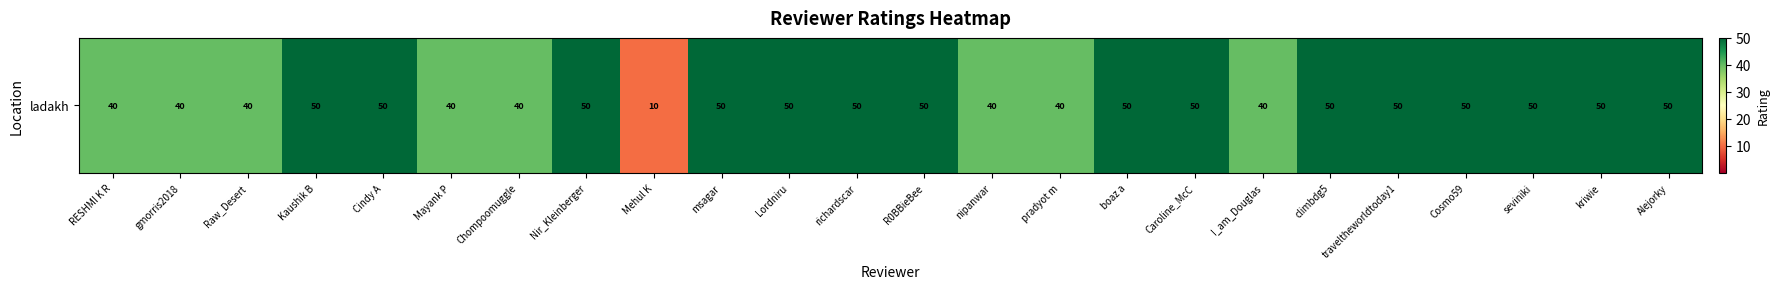

What is the difference between the values at Chompoomuggle and seviniki?

10